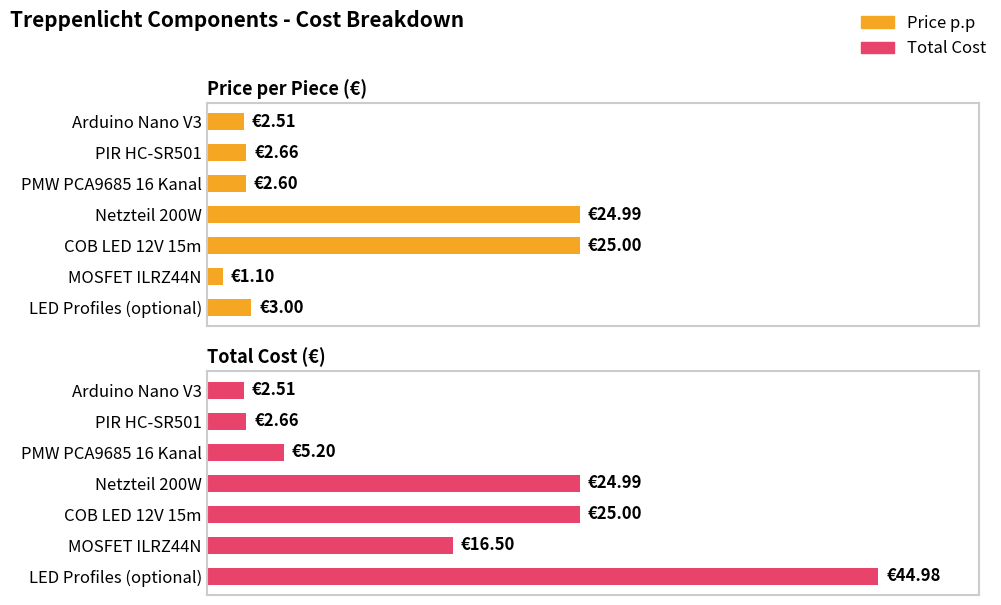

What is the maximum value for Price p.p?

25.0